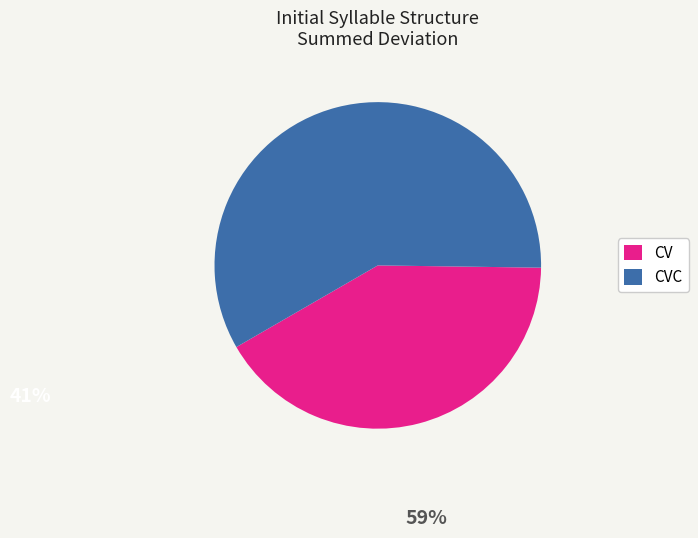

Rank the categories by value from lowest to highest.

CV, CVC